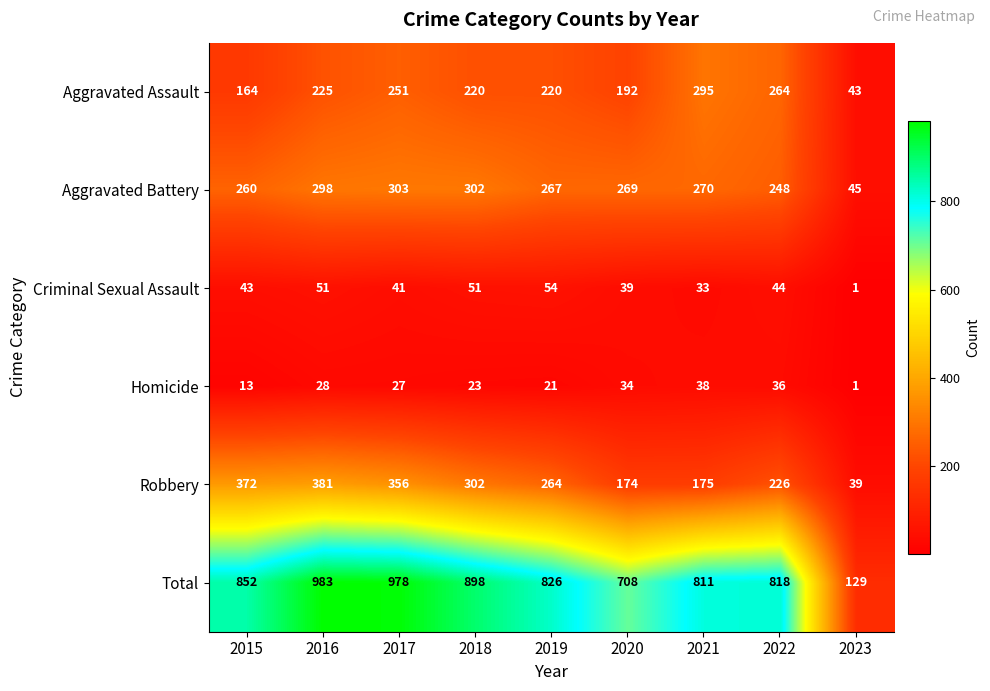

Count the number of categories in the chart.

9